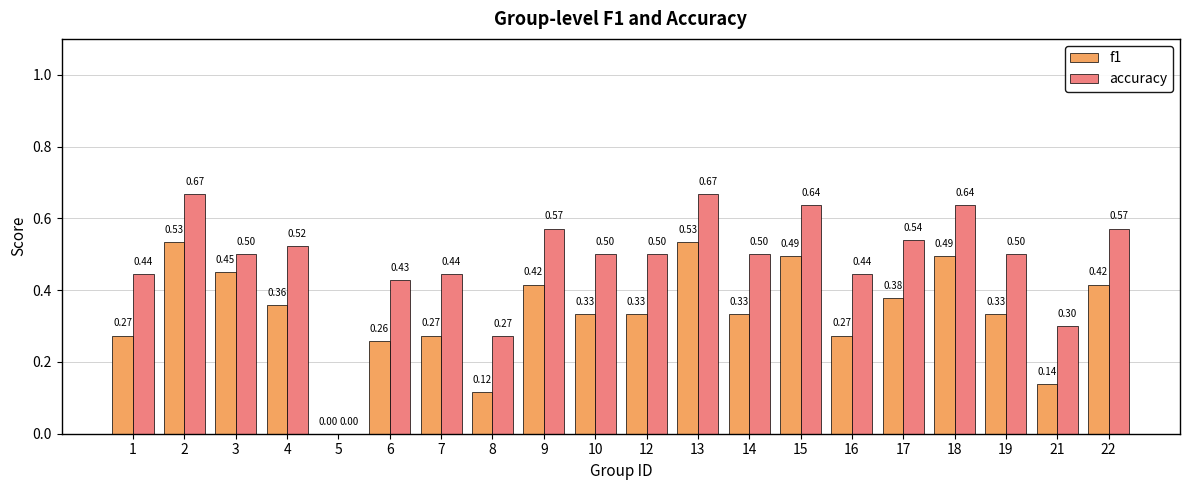

Which series changed the most between 4 and 19?

f1